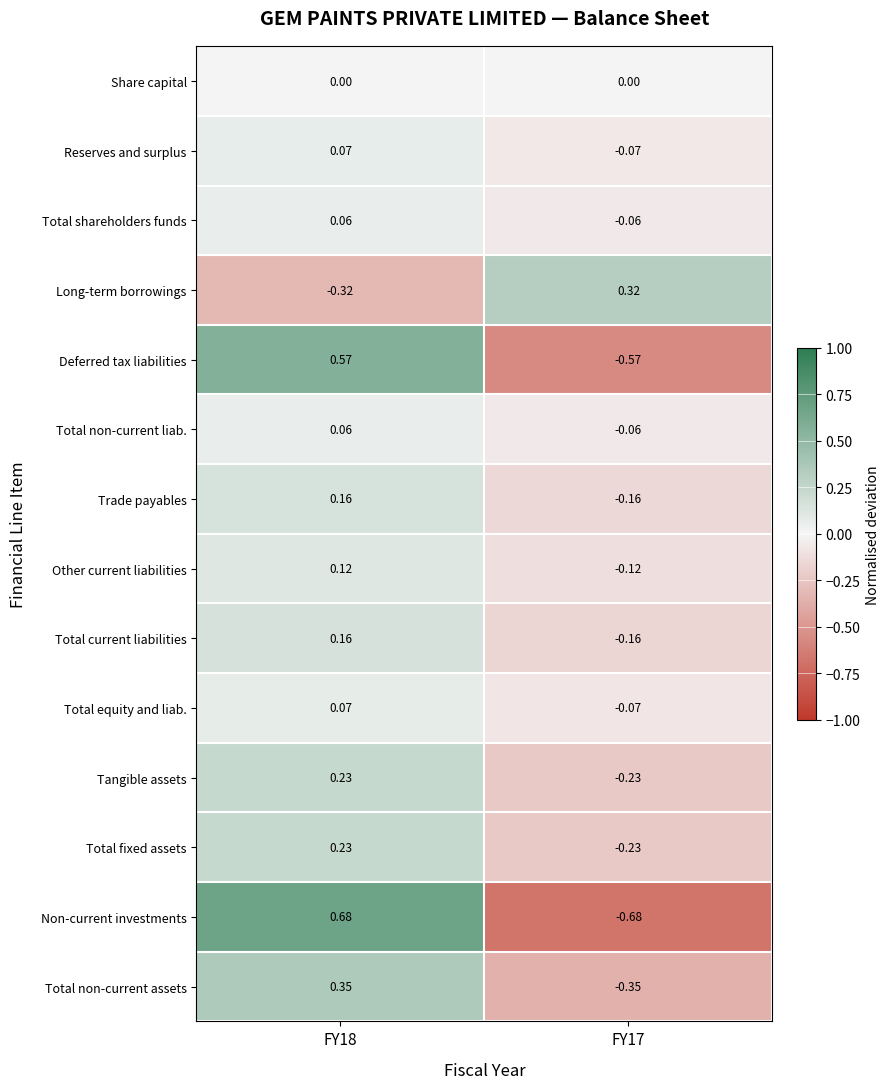

Which series has the largest range (max minus min)?

Non-current investments